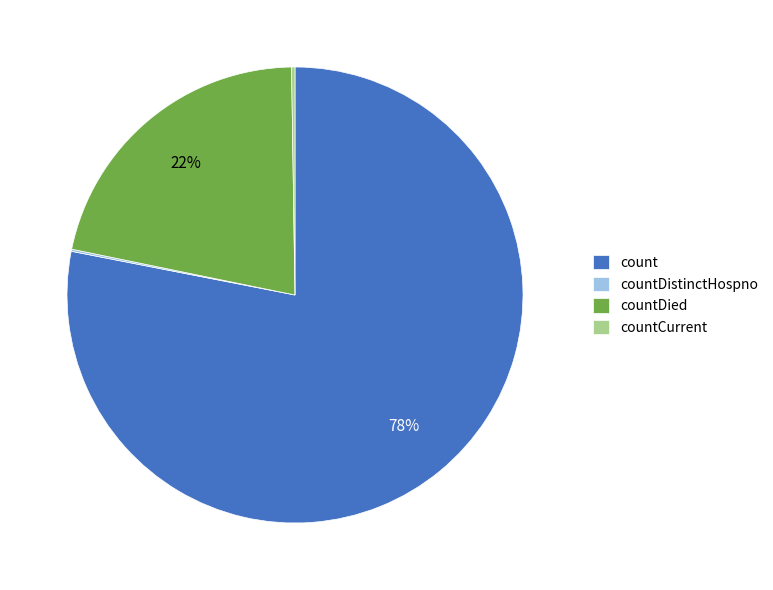

Which category has the biggest portion of the pie?

count